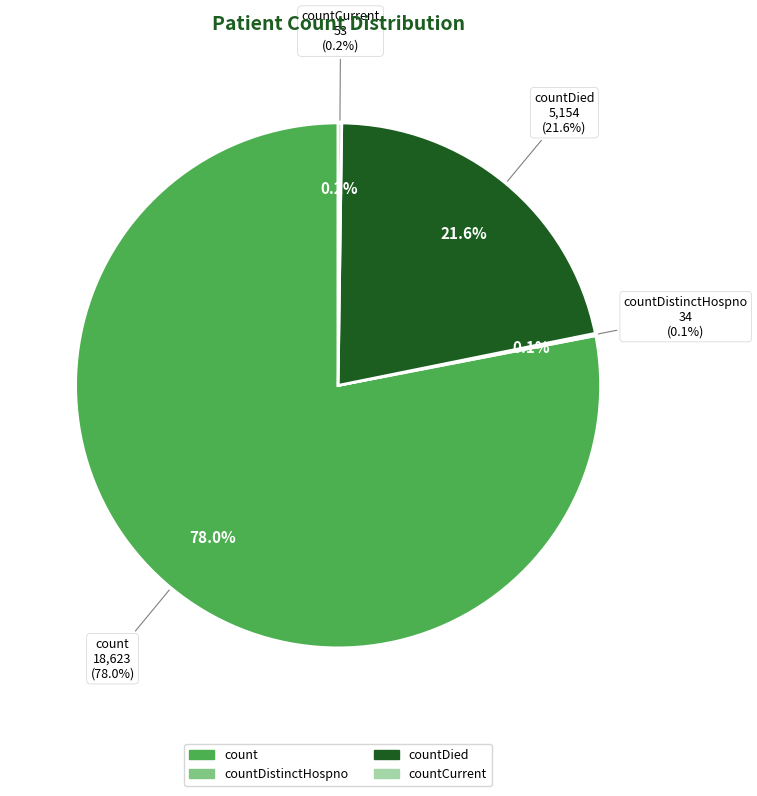

Which slice is the largest?

count